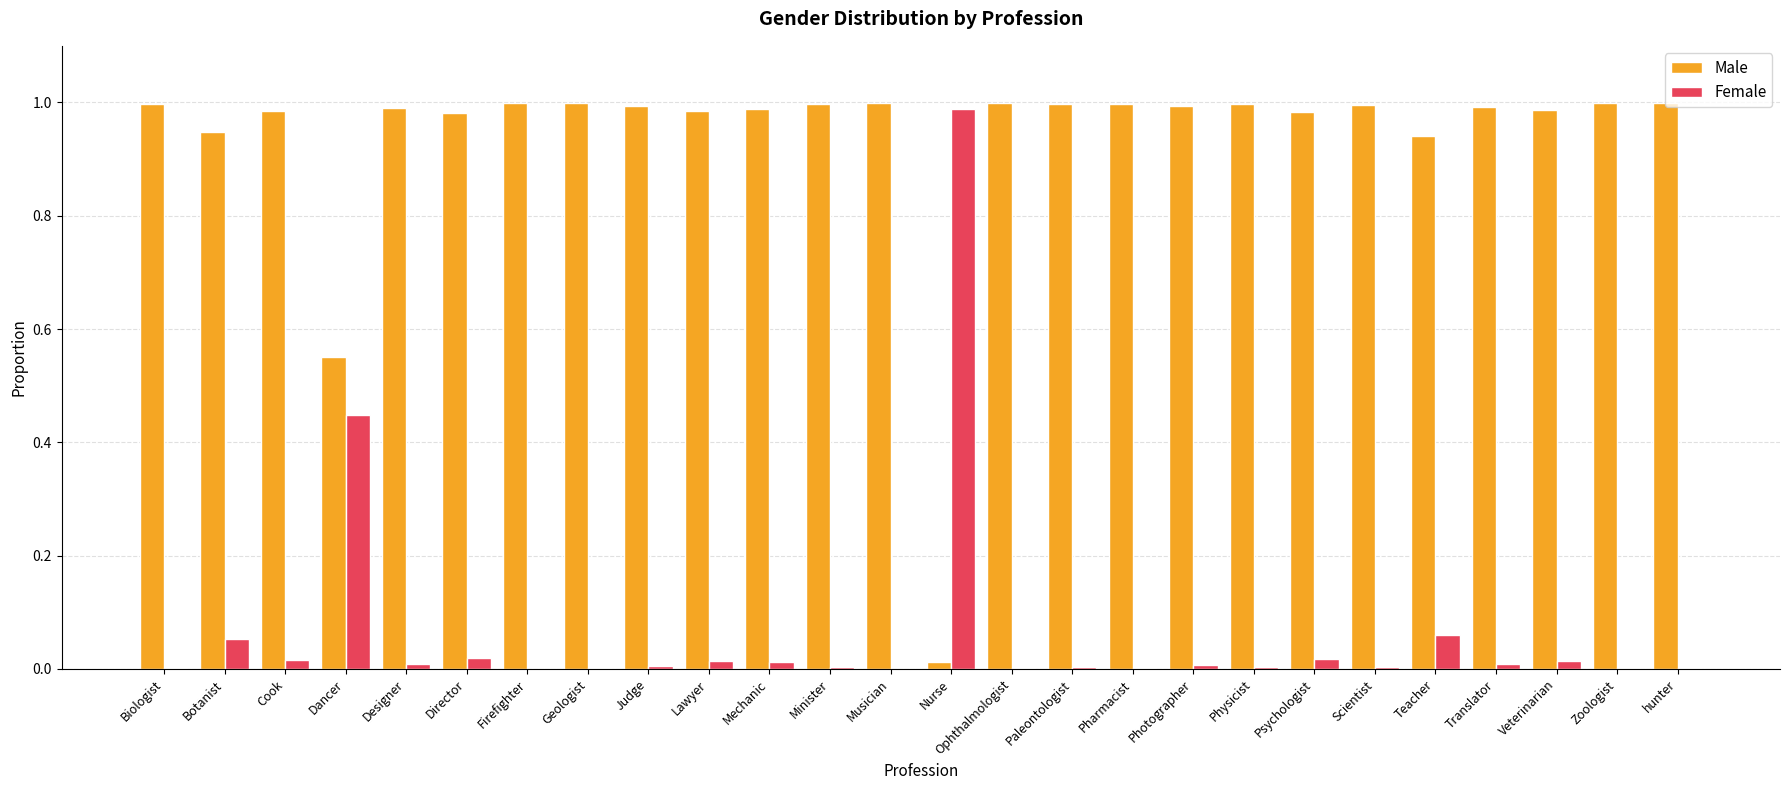

Is it true that Male equals 1.0 at Musician?

True